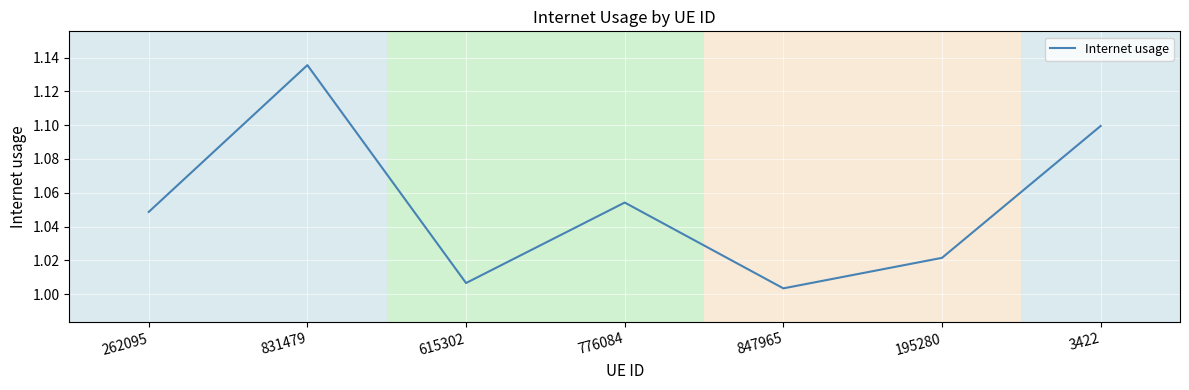

At which category does the data reach its first local peak?

831479